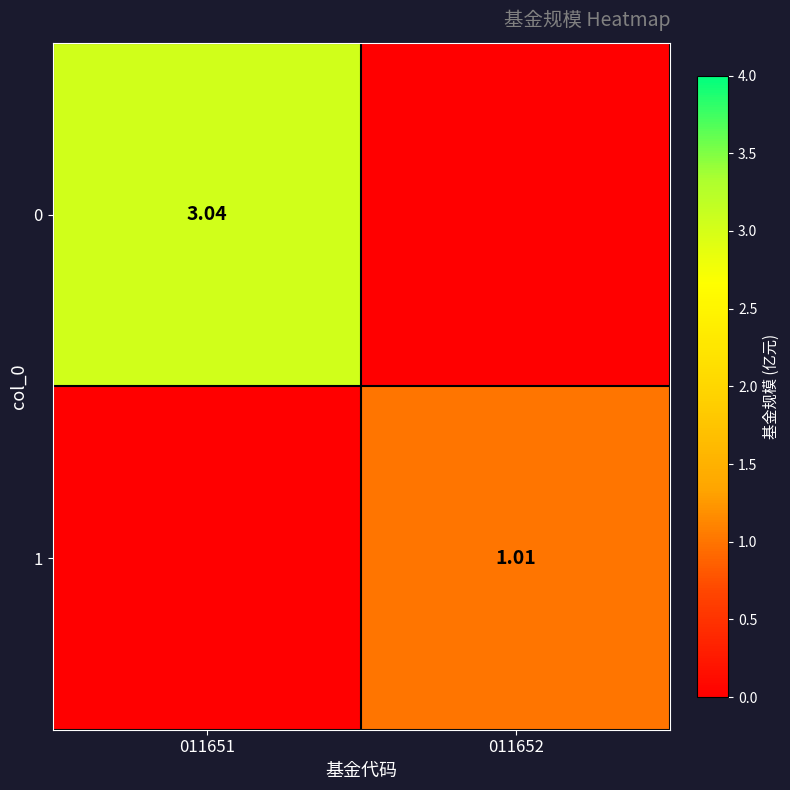

What is the difference between the 0 values at 011651 and 011652?

3.0